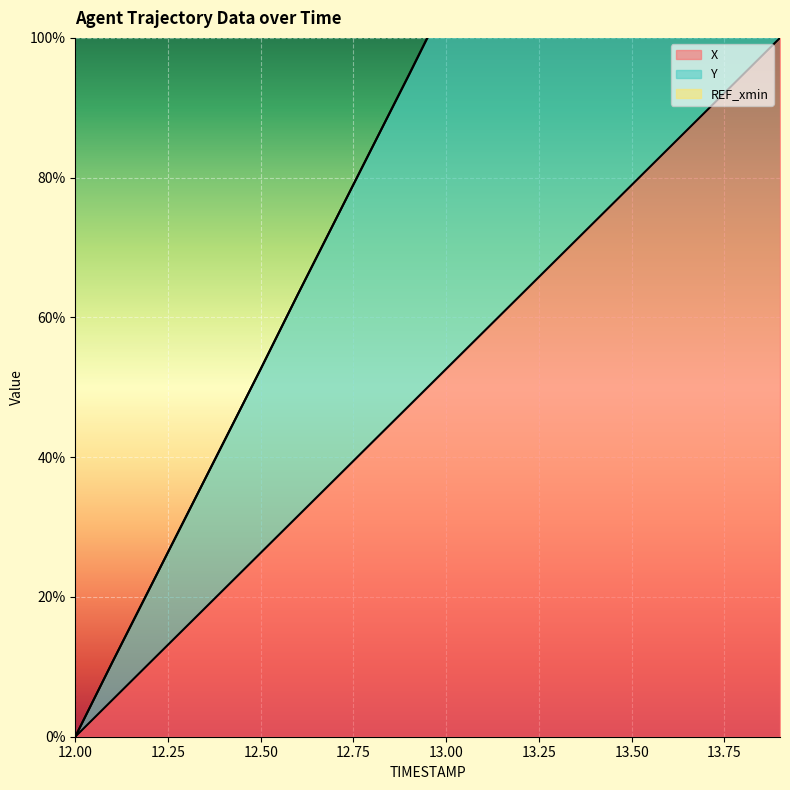

Rank the series at 12.1 from highest to lowest value.

Y, X